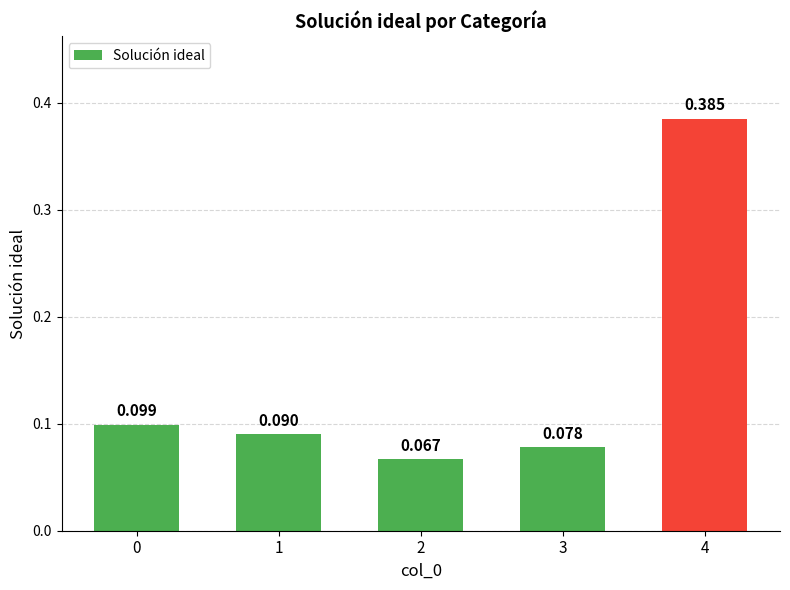

What is the value of the 4th bar from the left?

0.1